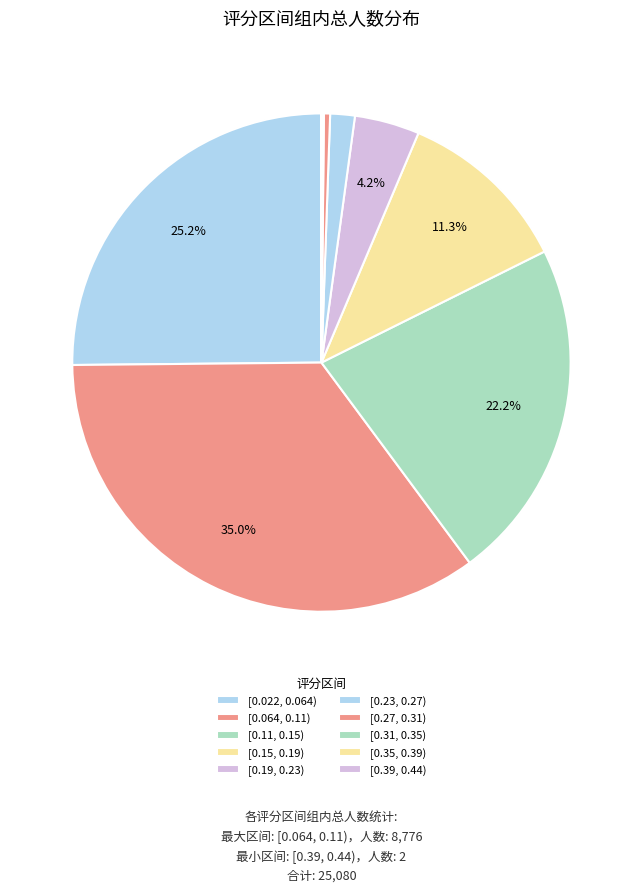

Rank the categories by value from lowest to highest.

[0.39, 0.44), [0.35, 0.39), [0.31, 0.35), [0.27, 0.31), [0.23, 0.27), [0.19, 0.23), [0.15, 0.19), [0.11, 0.15), [0.022, 0.064), [0.064, 0.11)